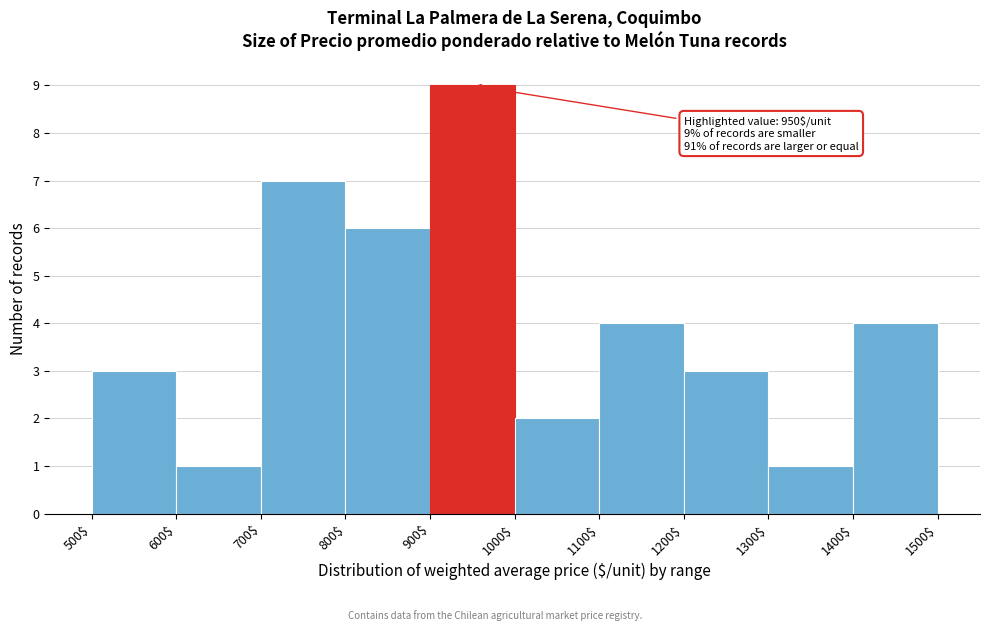

Which range on the x-axis has the tallest bar?

900$ to 1000$